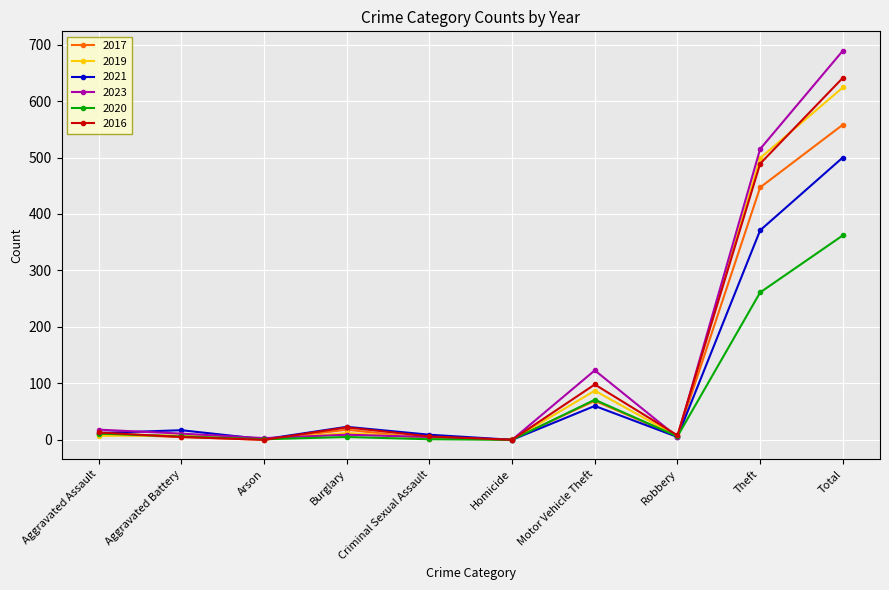

How many distinct data groups are displayed?

6